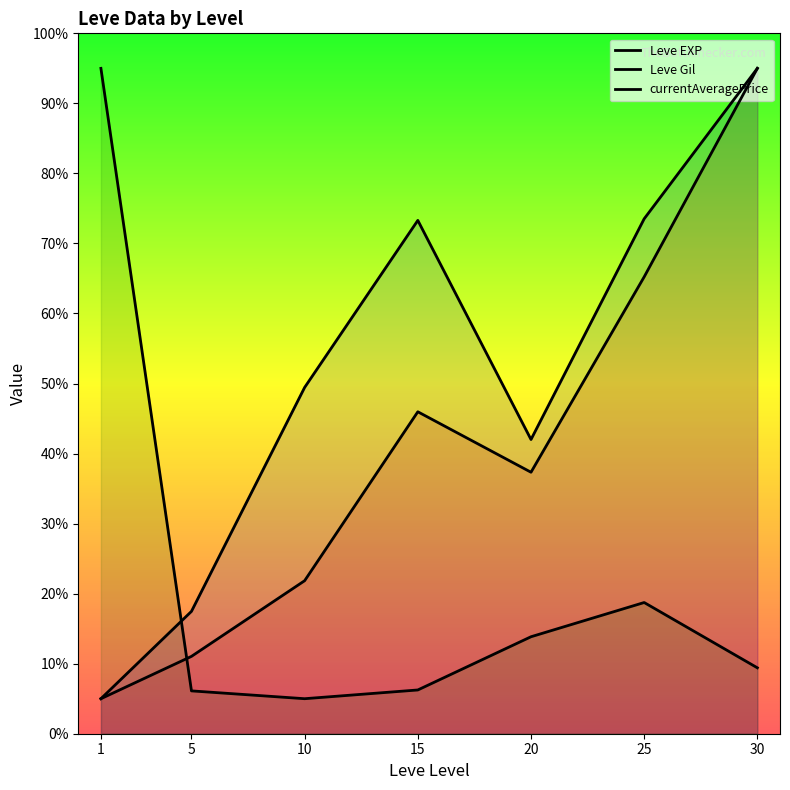

True or false: Leve Gil has a value of 47.1 at 15.

False